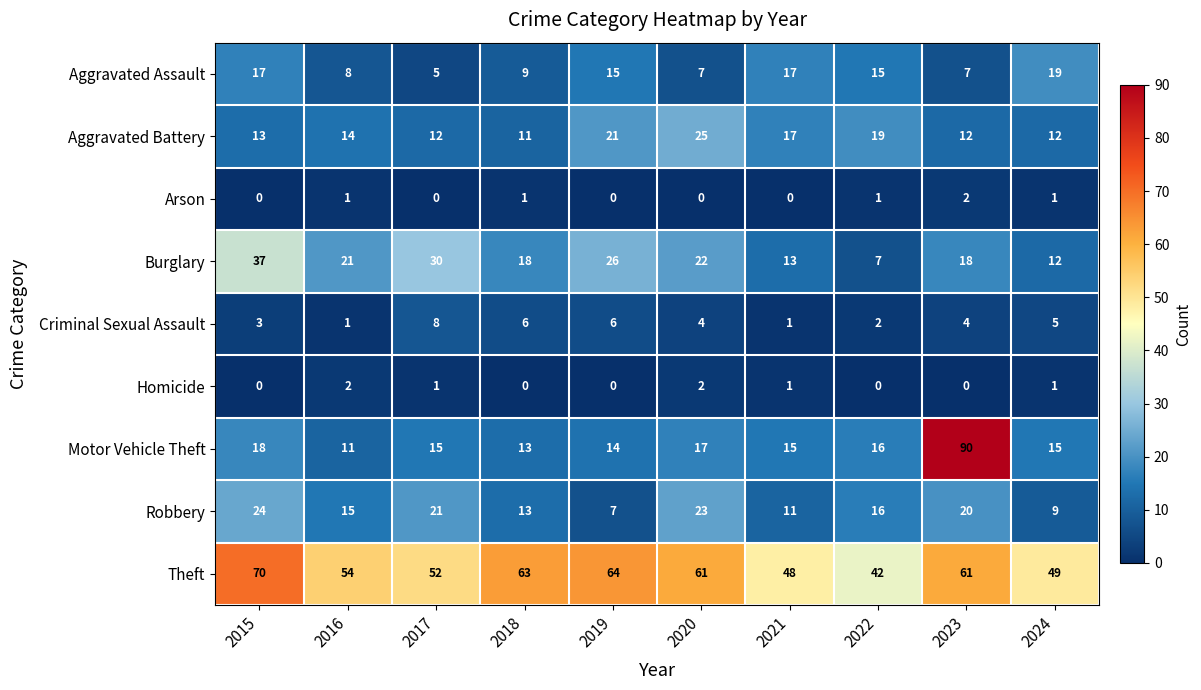

Which category has the highest value in the Motor Vehicle Theft series?

2023